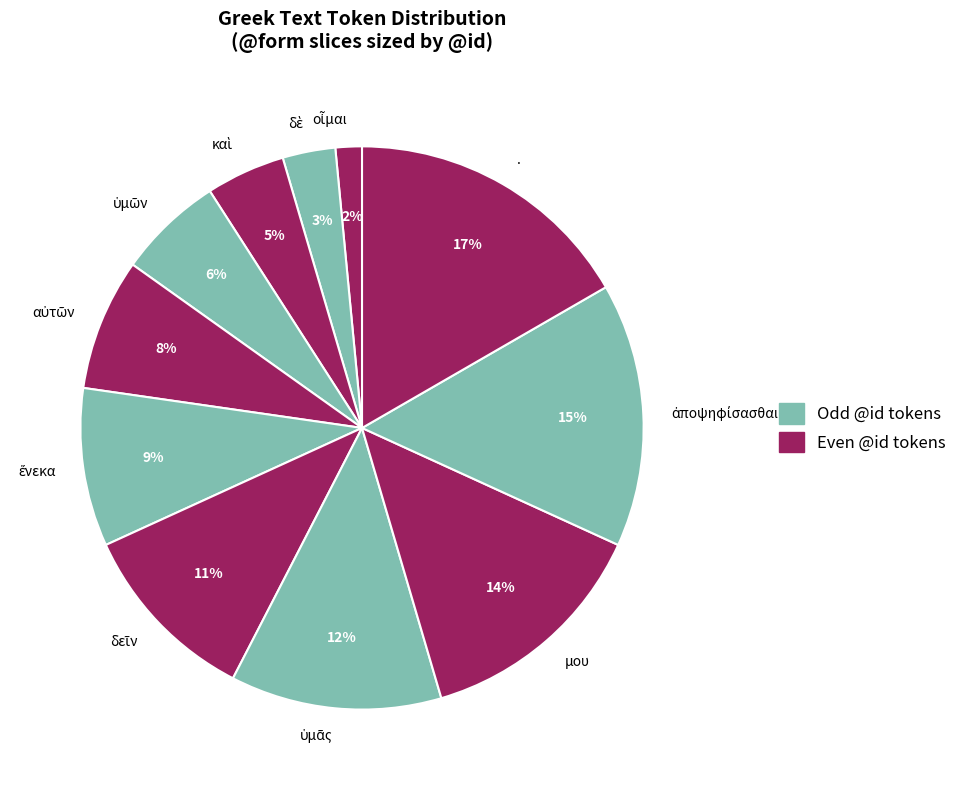

Is it true that . is 10% of the pie?

False